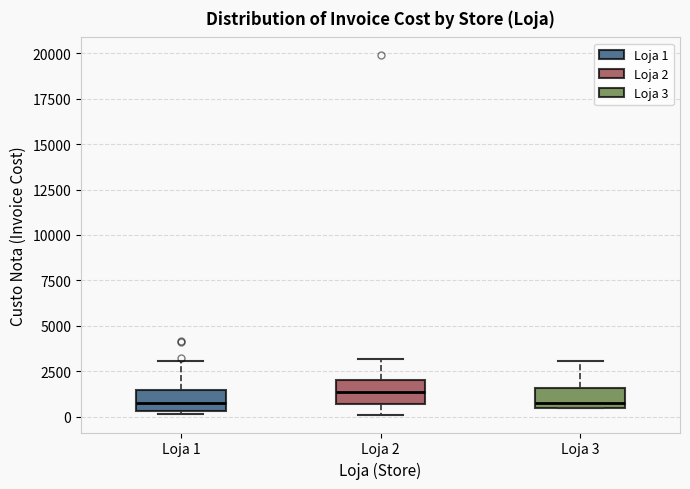

Reading left to right, read every box against the y-axis: the position of its median line, the range the box covers, and the ends of its whiskers. The values are not printed on the chart, so give them approximately, as read against the axis.

Loja 1: median 1000, box 500 to 1500, whiskers 0 to 3000
Loja 2: median 1500, box 500 to 2000, whiskers 0 to 3000
Loja 3: median 1000, box 500 to 1500, whiskers 500 to 3000